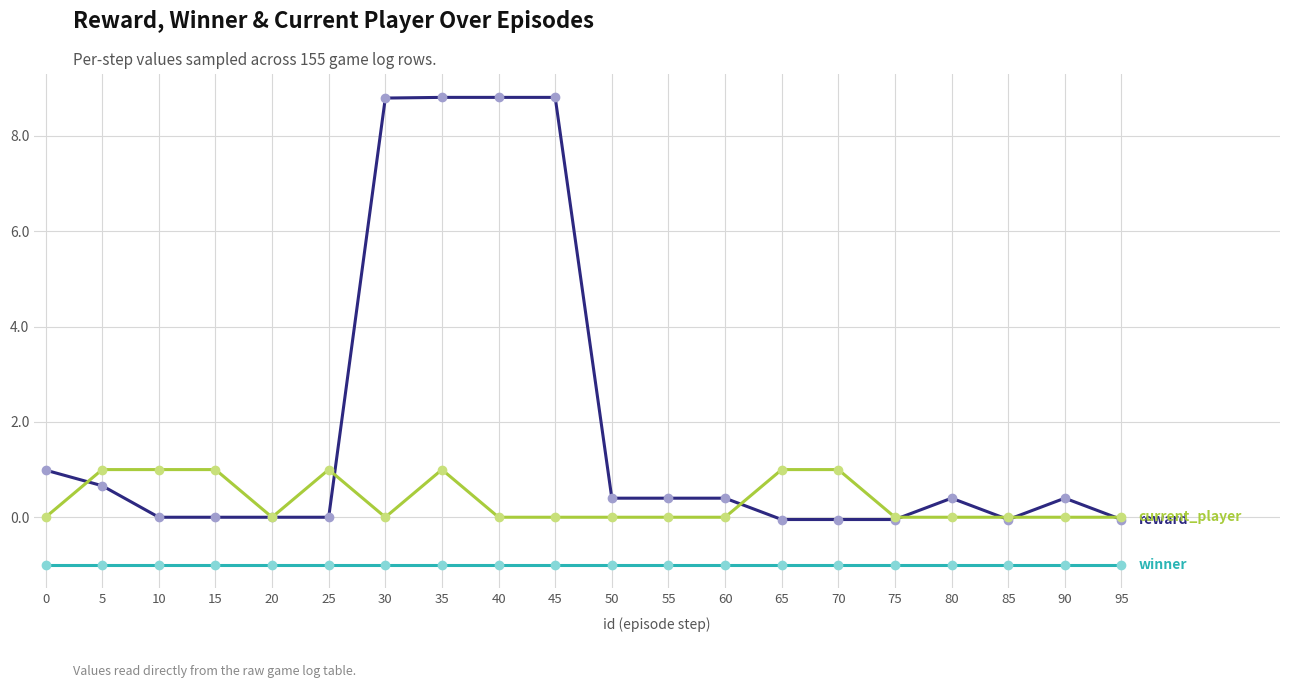

What is the maximum value shown in the chart?

8.8